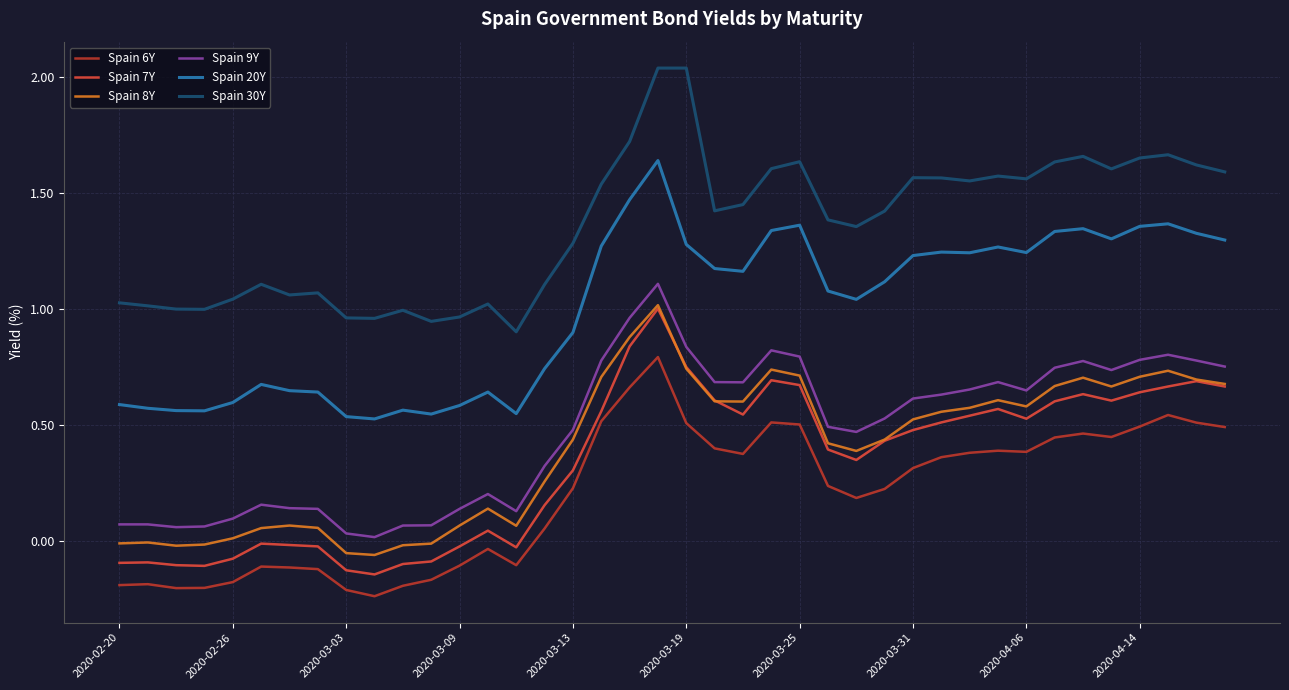

True or false: Spain 7Y and Spain 30Y intersect in this chart.

False